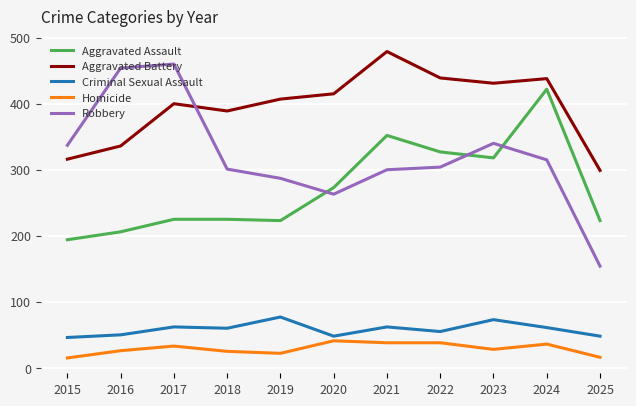

What is the value of the Aggravated Battery point at the 1st from the left?

316